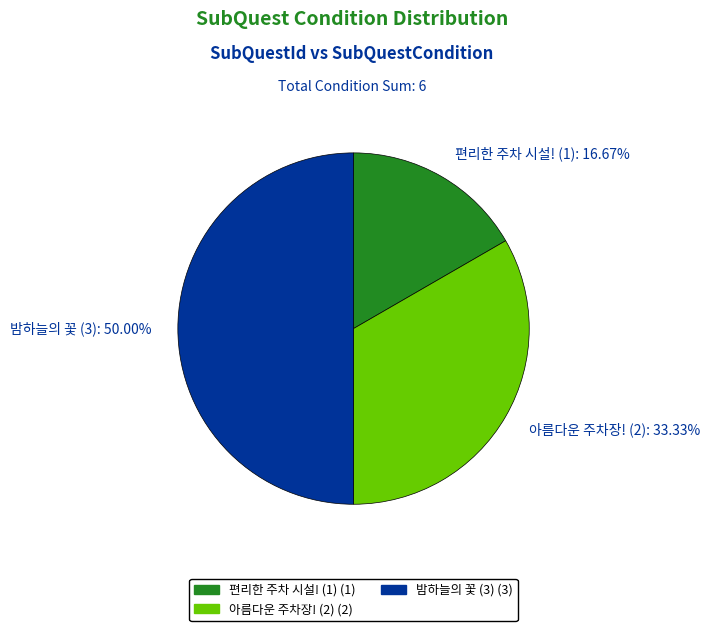

How many segments does this pie chart have?

3